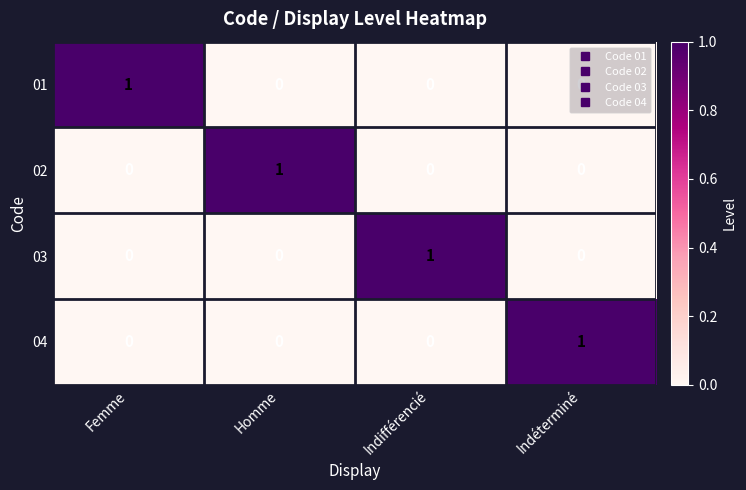

Is the value of 01 at Homme greater than the value of 04 at Indéterminé?

No